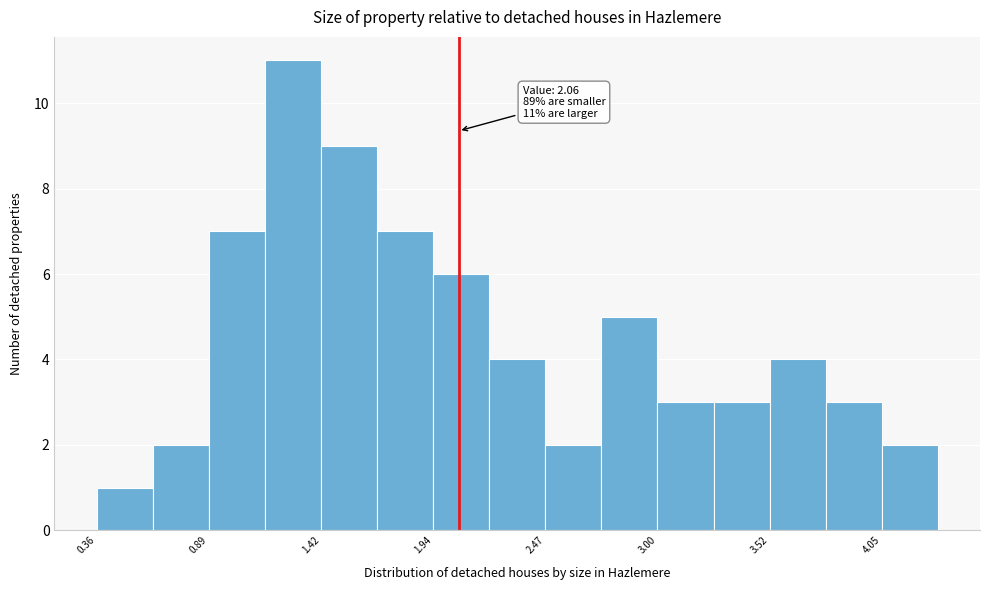

Read against the x-axis, roughly where is the centre of the tallest bar?

1.3